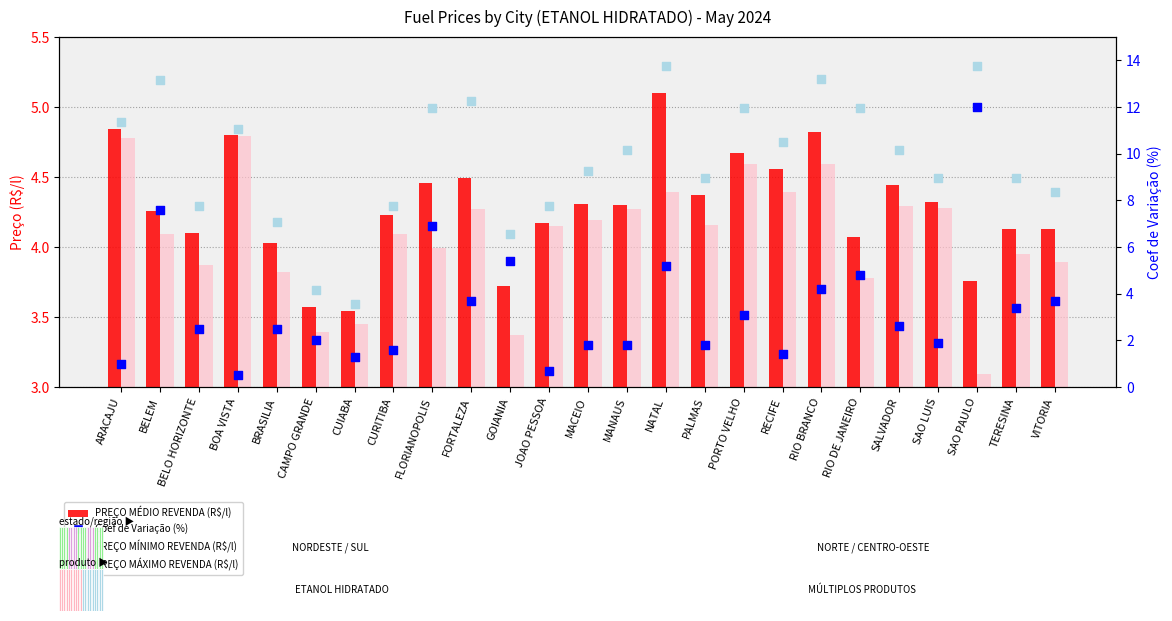

What are all the series names shown in the legend?

PREÇO MÉDIO REVENDA (R$/l), PREÇO MÍNIMO REVENDA (R$/l), PREÇO MÁXIMO REVENDA (R$/l), Coef de Variação (%)